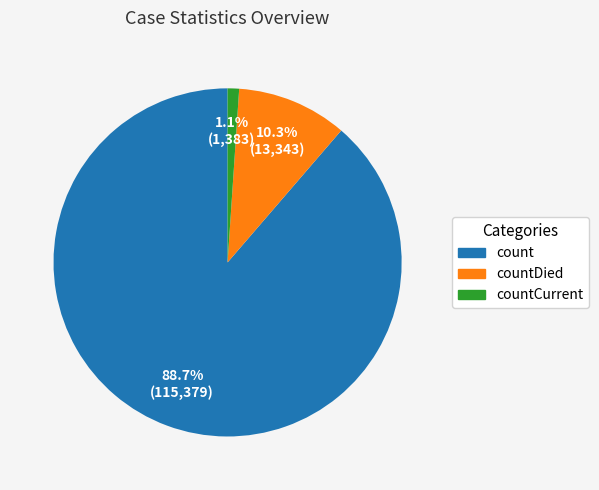

Is there any slice that represents more than half of the pie?

Yes